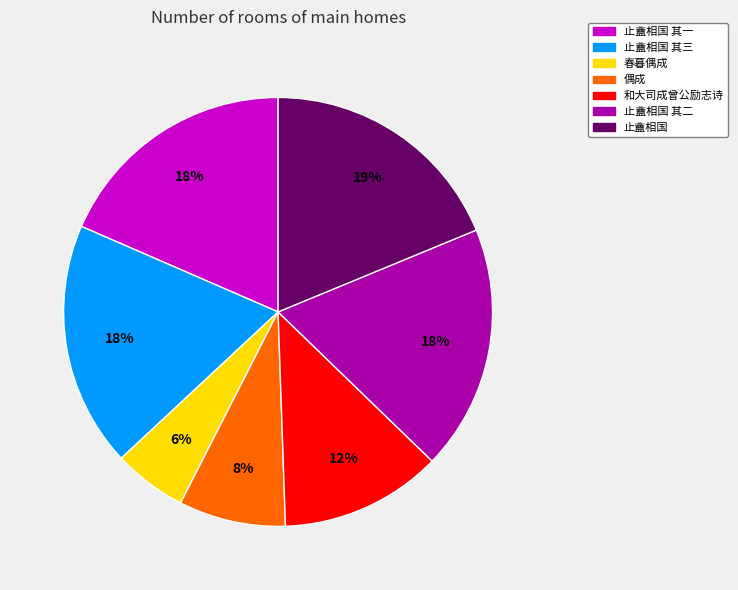

Approximately how many times larger is the value at 止盦相国 其三 compared to 止盦相国 其二?

1.0